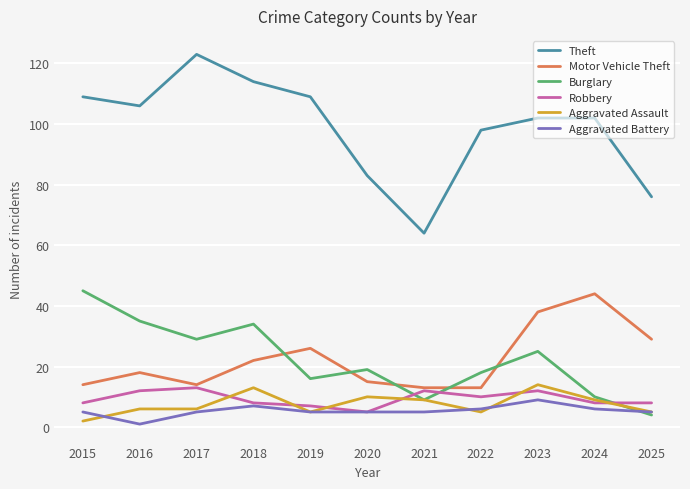

Which series has the largest range (max minus min)?

Theft